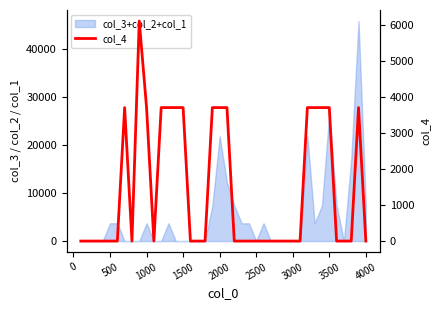

How many values are above zero?

15